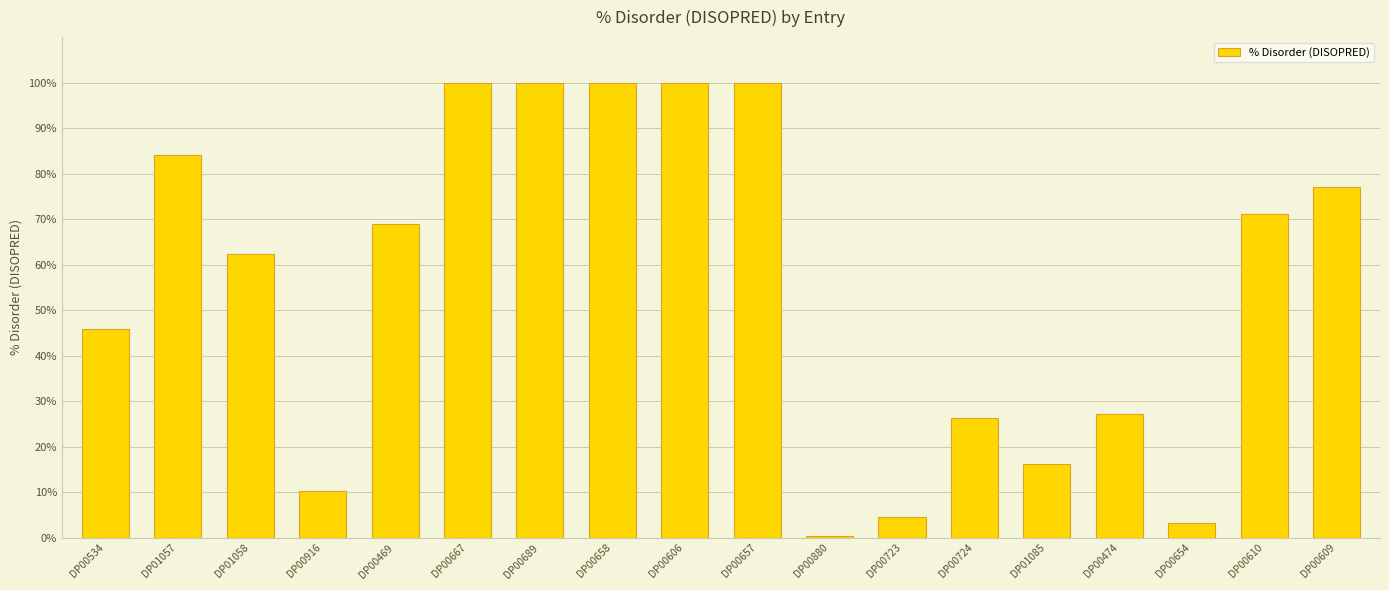

Are the bars horizontal?

No